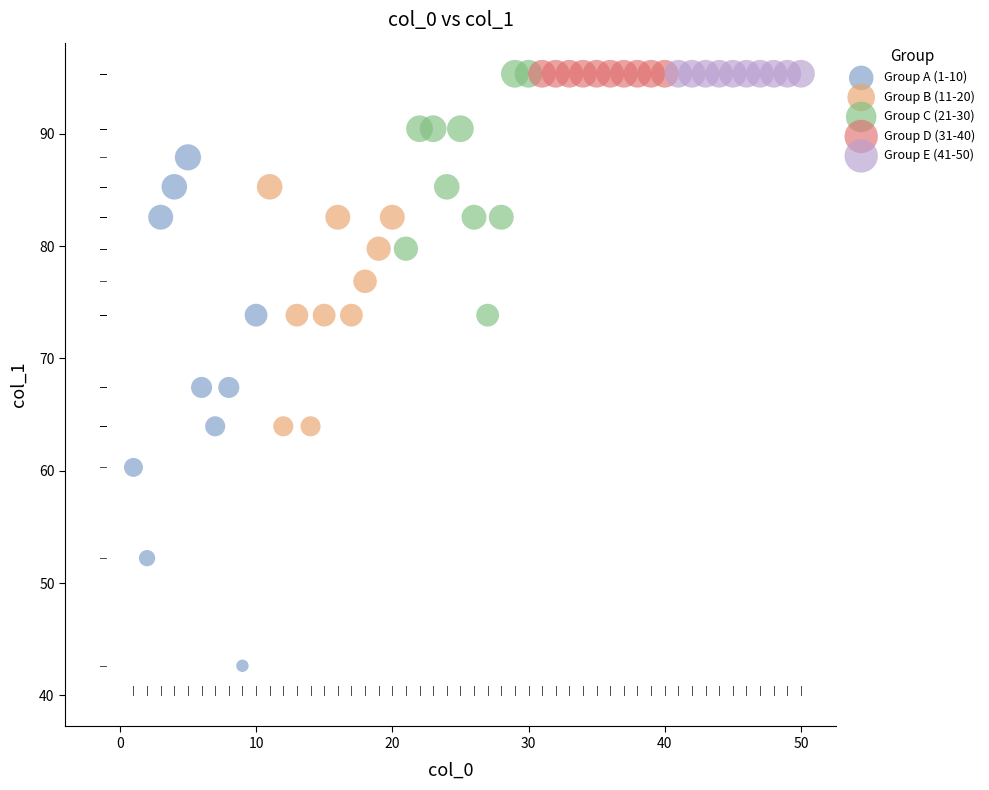

Which series contains the lowest Y value?

Group A (1-10)